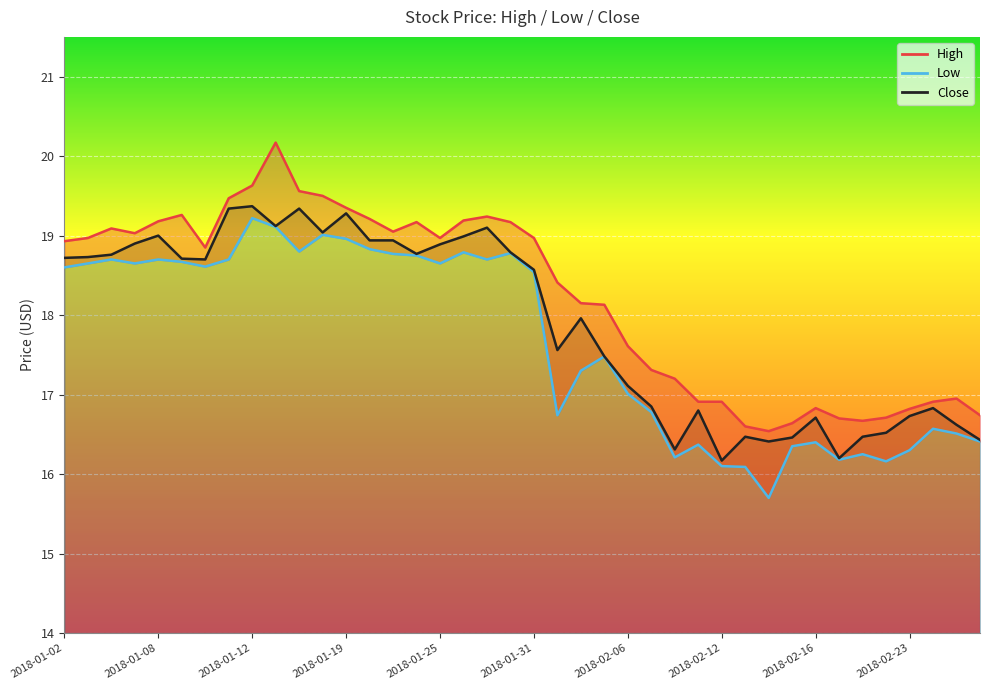

At which category does the chart reach its peak across all series?

2018-01-16